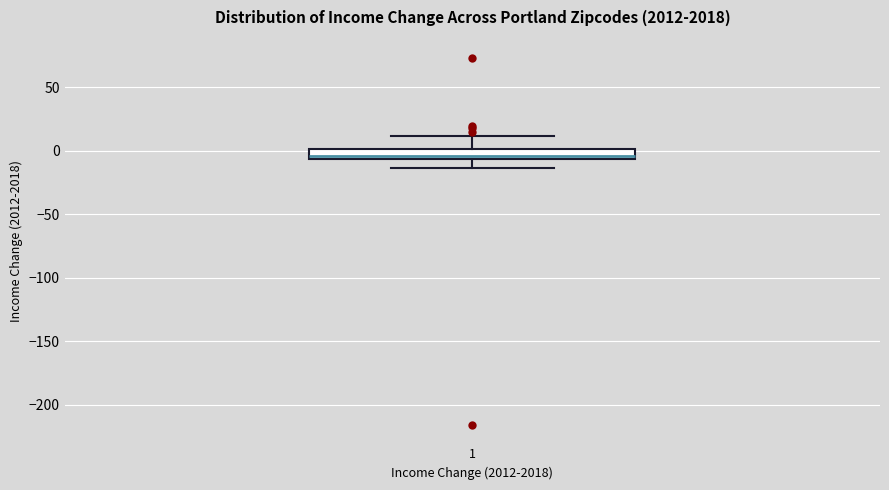

Transcribe this box plot: give where the median line is, the range the box spans, and where the two whiskers end, as read against the y-axis. The values are not printed on the chart, so give them approximately, as read against the axis.

median -5 (just above the box's lower edge), box -5 to 0, whiskers -15 to 10